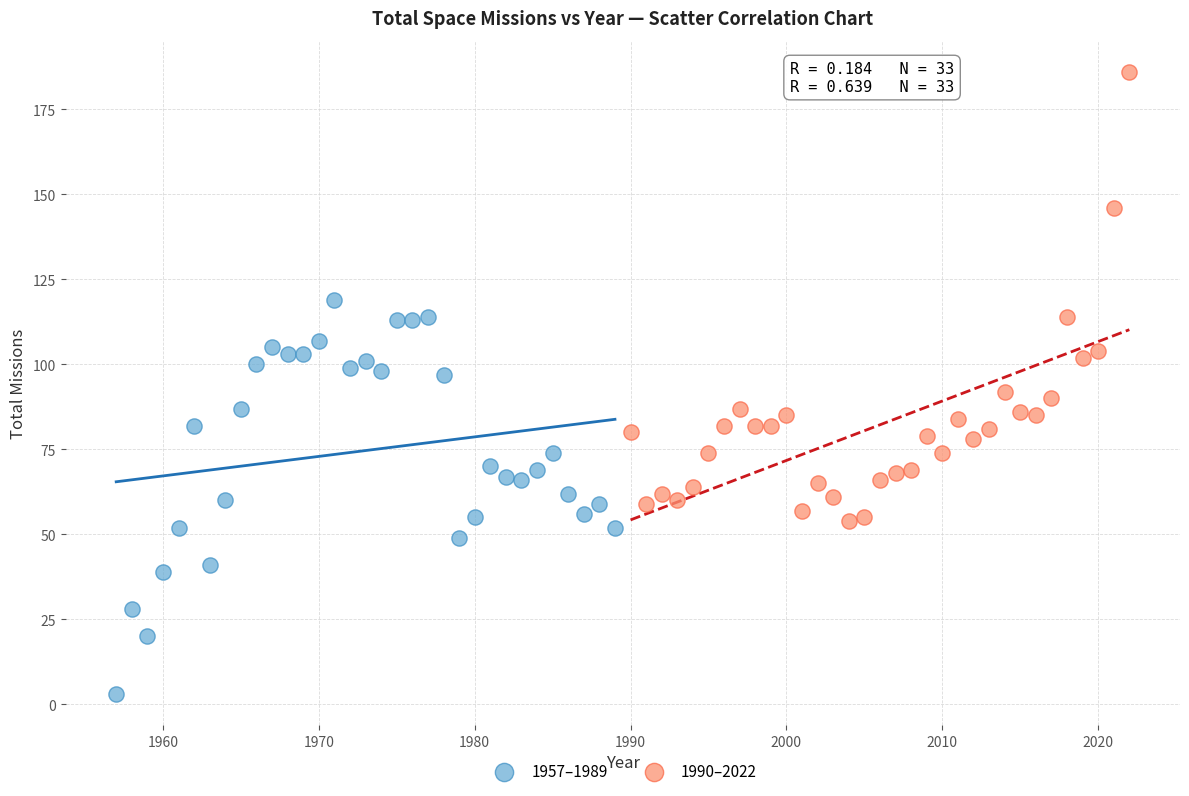

Which series has the widest spread of Y values?

1990–2022